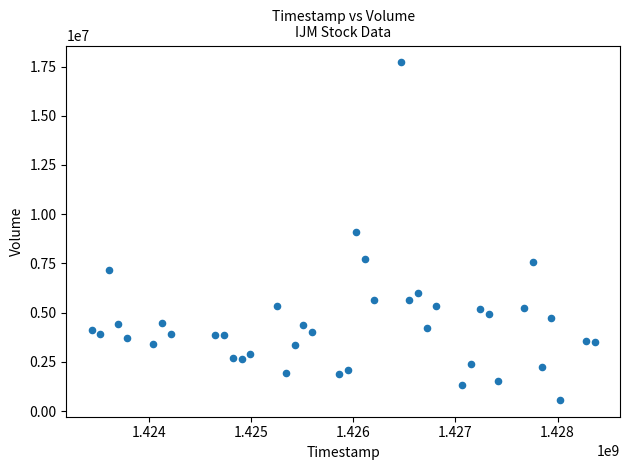

What is the range of X values (max minus min)?

4924800